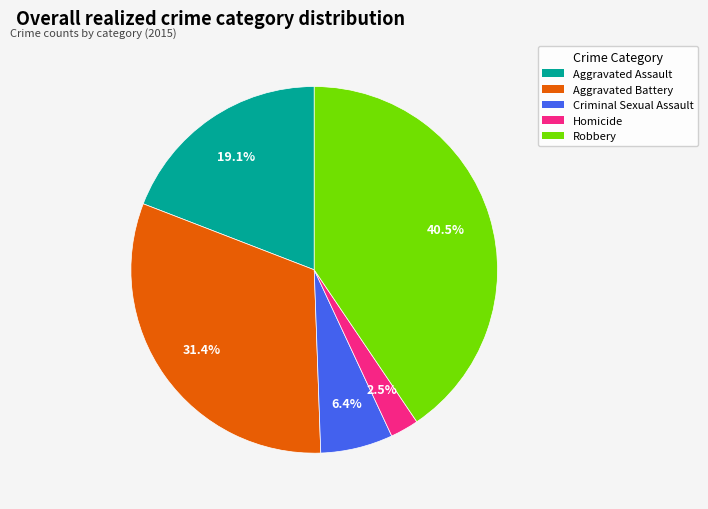

How many slices are in this pie chart?

5